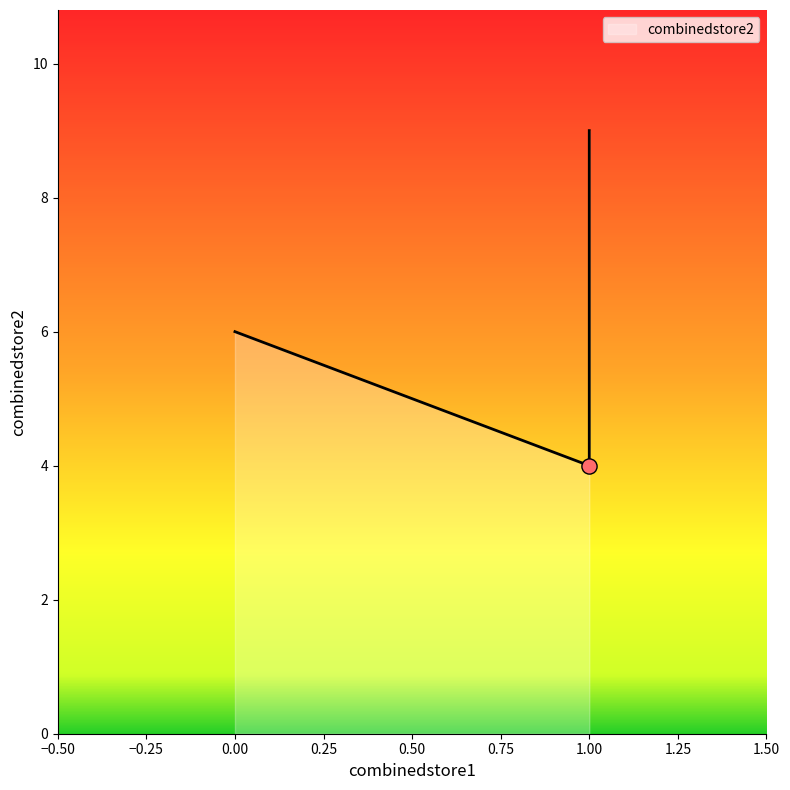

What is the change in value from 1 to 1?

+5